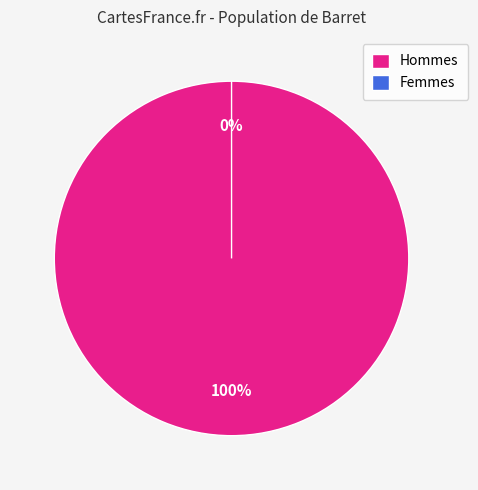

How many slices are in this pie chart?

2